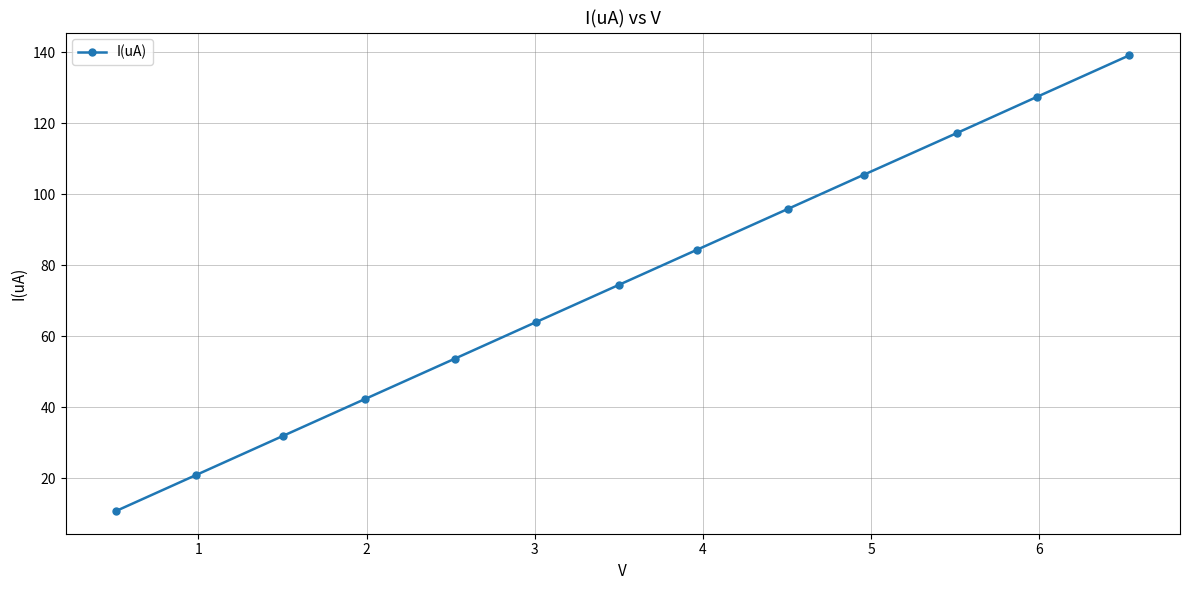

Is this an area chart (filled region under the line)?

No